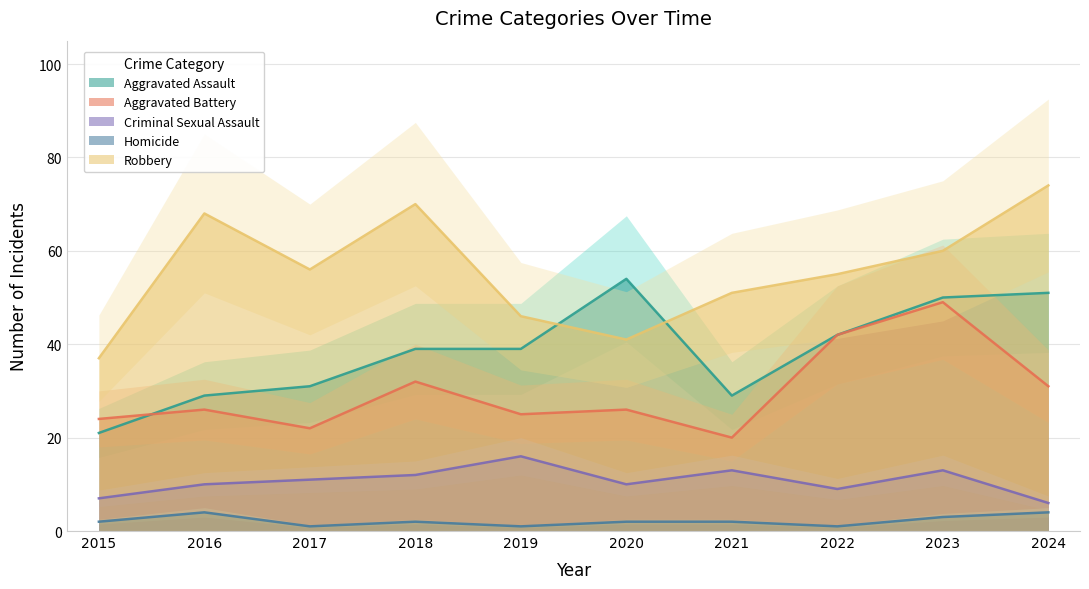

The value of Aggravated Assault at 2023 is 26. True or false?

False